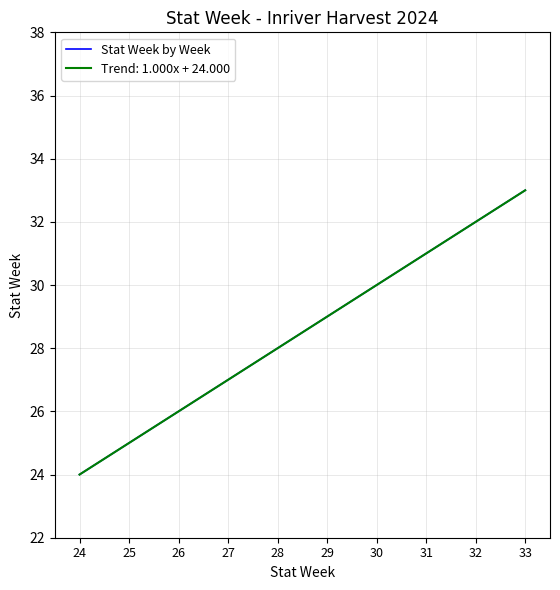

Does the chart display data point markers on the line(s)?

No